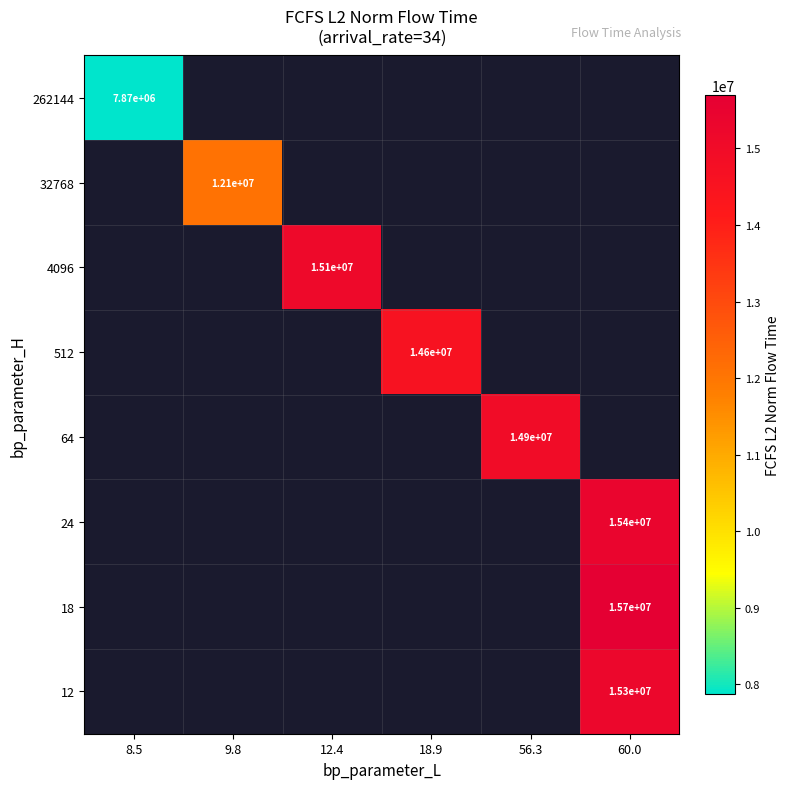

At which category does the chart reach its minimum across all series?

8.5